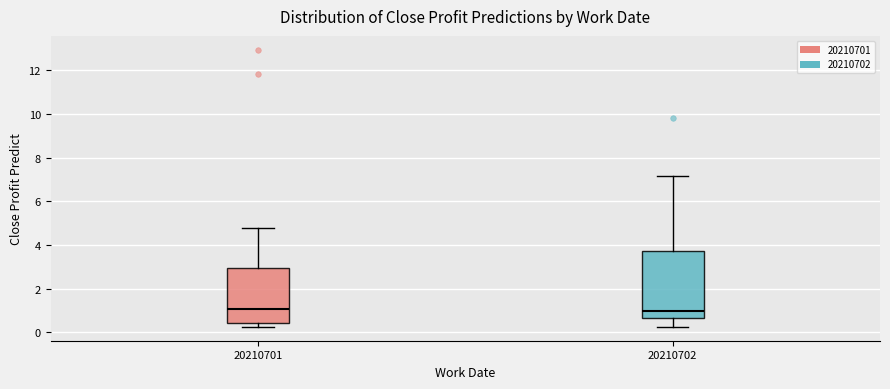

Where does the upper whisker of the box at x = 20210701 end on the y-axis? The values are not printed on the chart, so give them approximately, as read against the axis.

4.8